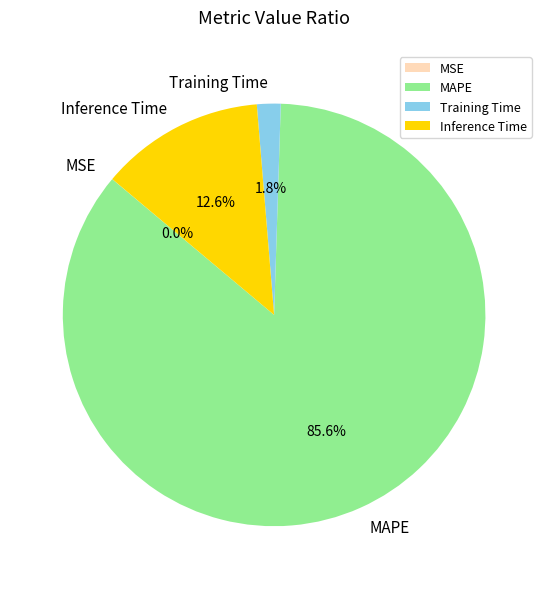

How much of the chart is everything except Inference Time?

87.4%